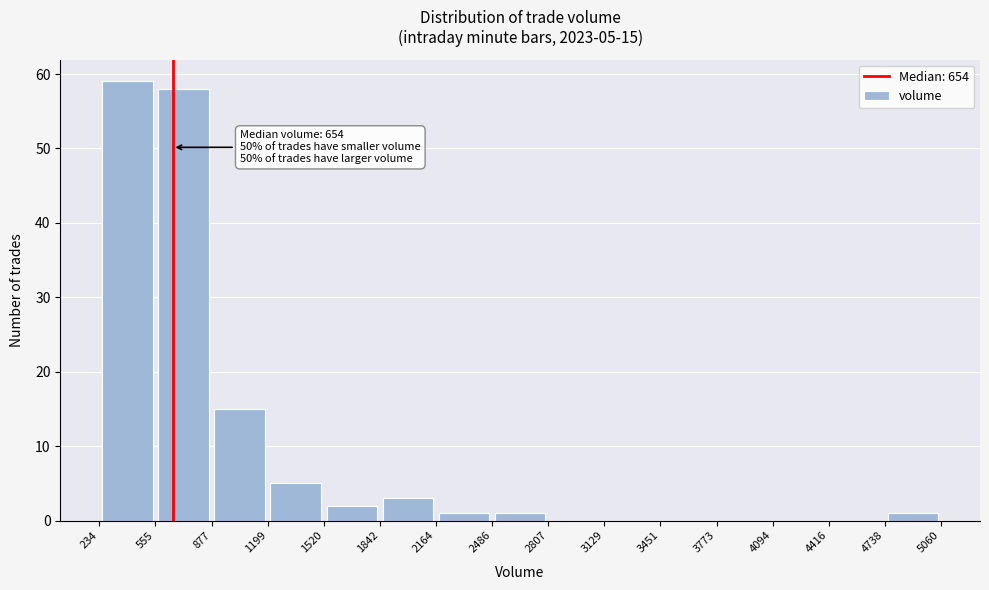

Which range on the x-axis has the tallest bar?

234 to 555